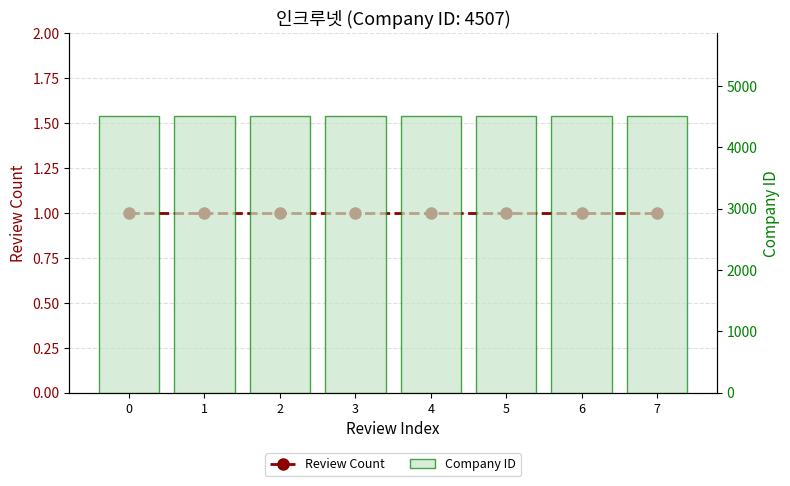

Between 0 and 7, which series saw the biggest shift?

Review Count